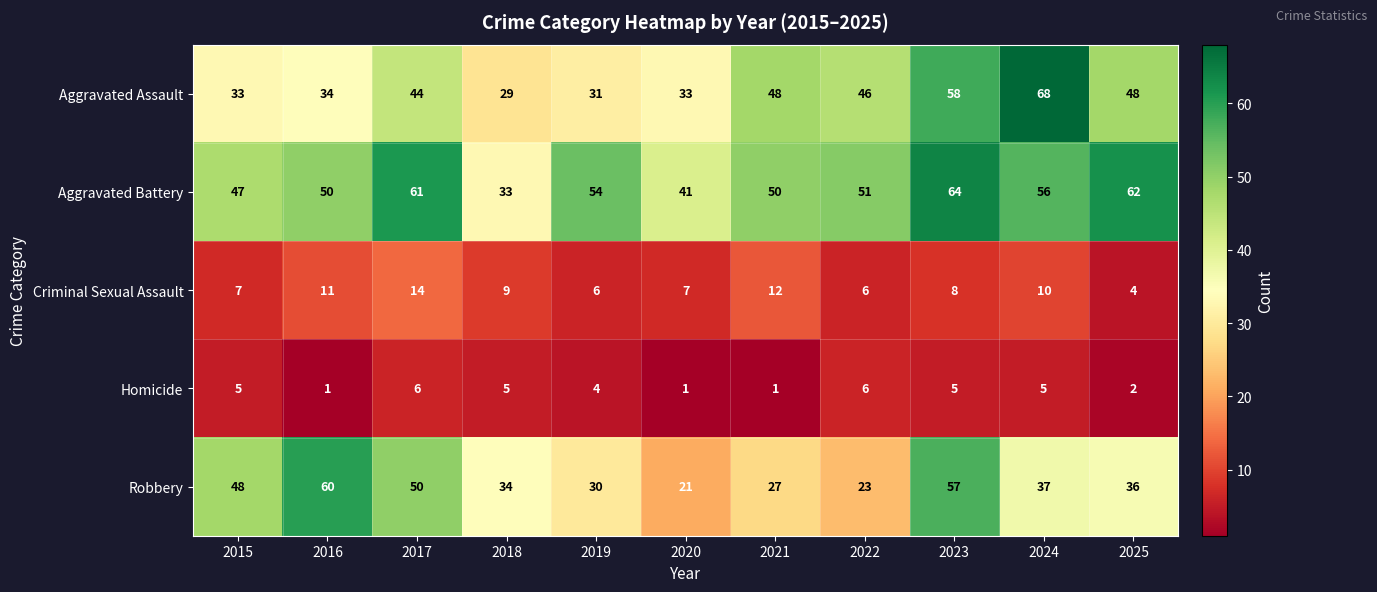

What is the sum of the Criminal Sexual Assault values at 2020 and 2022?

13